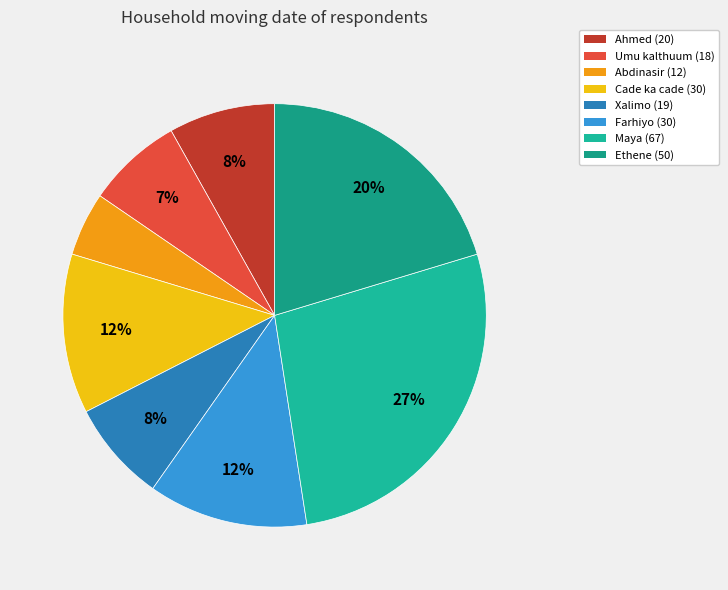

Approximately how many times larger is the value at Ethene compared to Farhiyo?

1.7